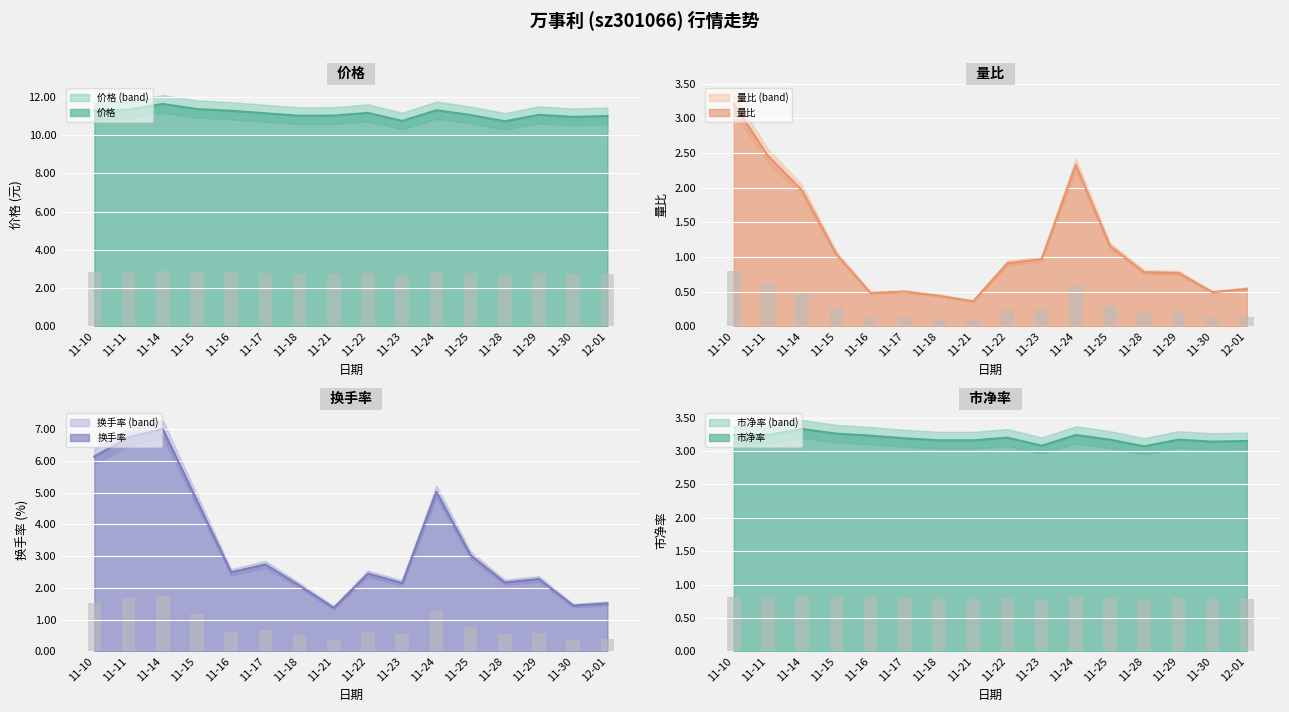

Which category has the lowest value in the 量比 series?

11-21